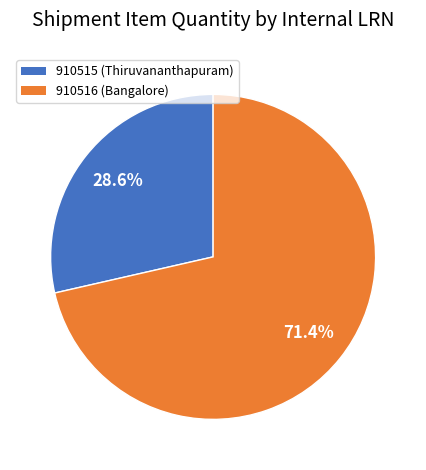

What is the total percentage of 910516 (Bangalore) and 910515 (Thiruvananthapuram)?

100.0%